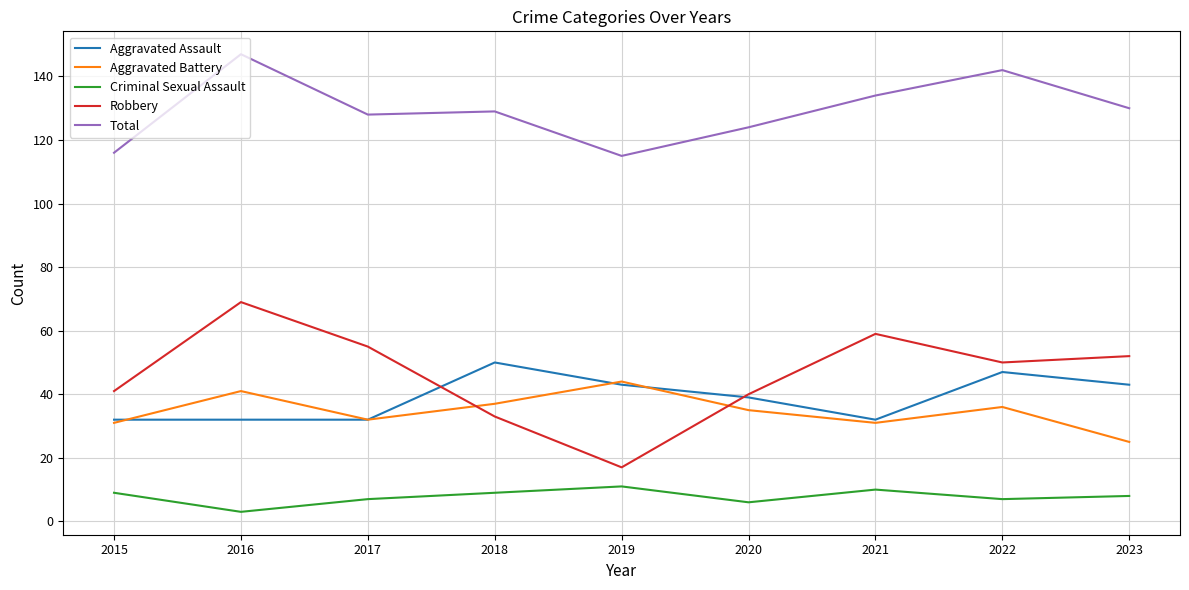

Is this an area chart (filled region under the line)?

No